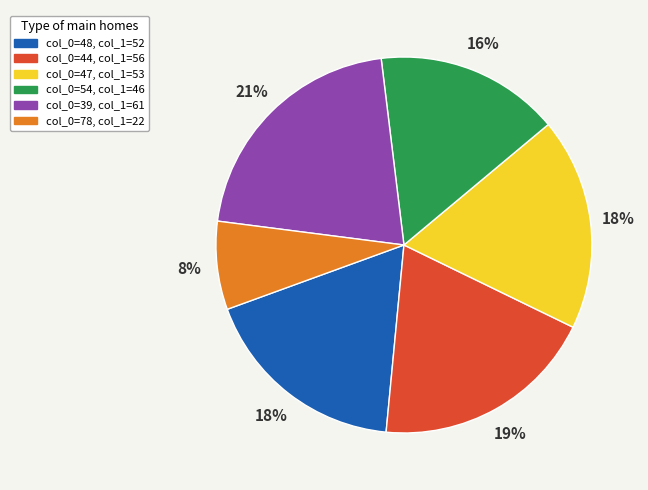

What is the smallest slice in the pie chart?

col_0=78, col_1=22